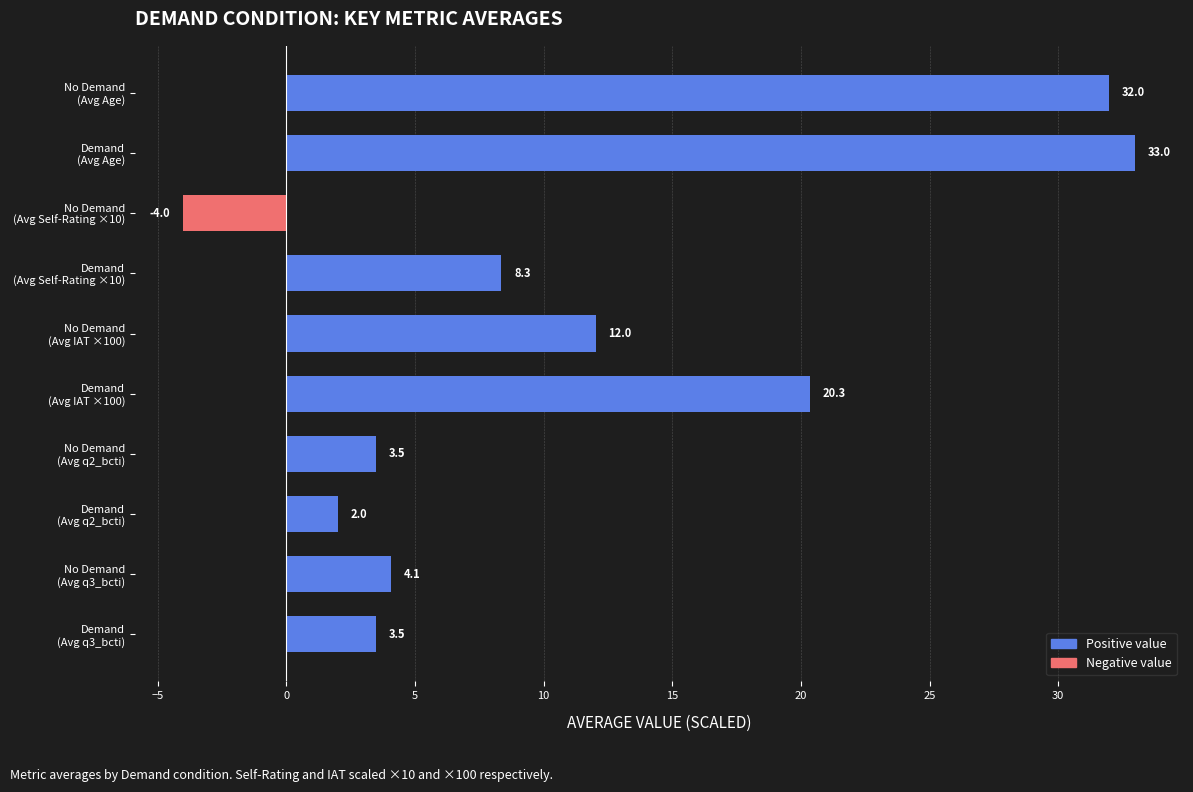

What is the greatest value displayed?

33.0